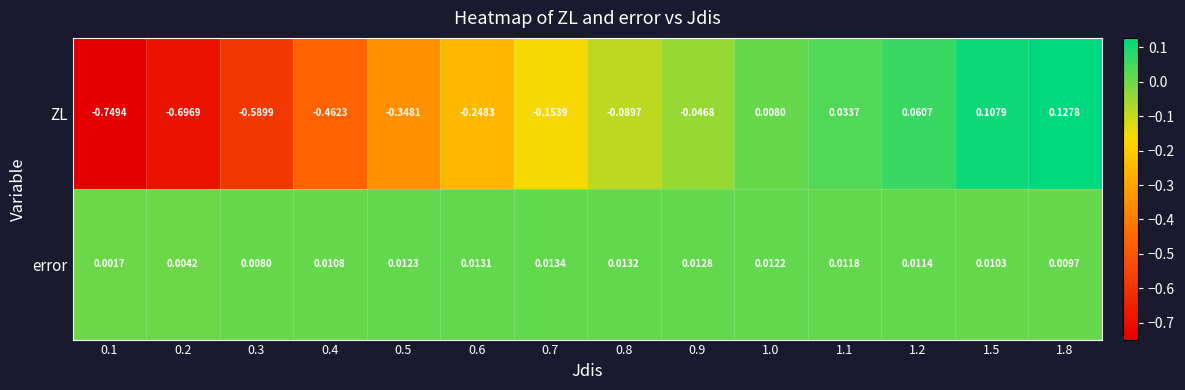

Which series has the widest spread of values?

ZL